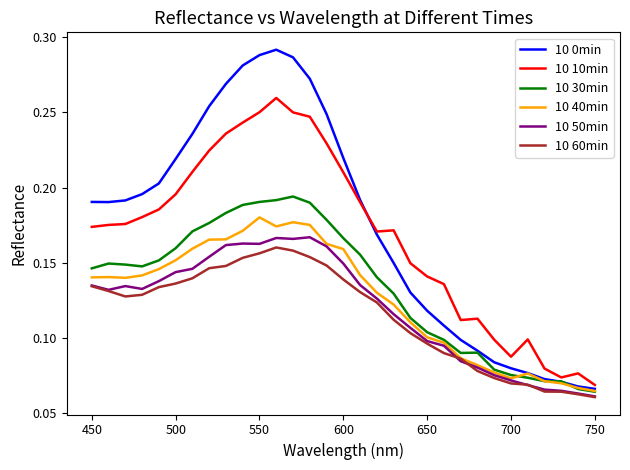

Which series has the largest range (max minus min)?

10 0min